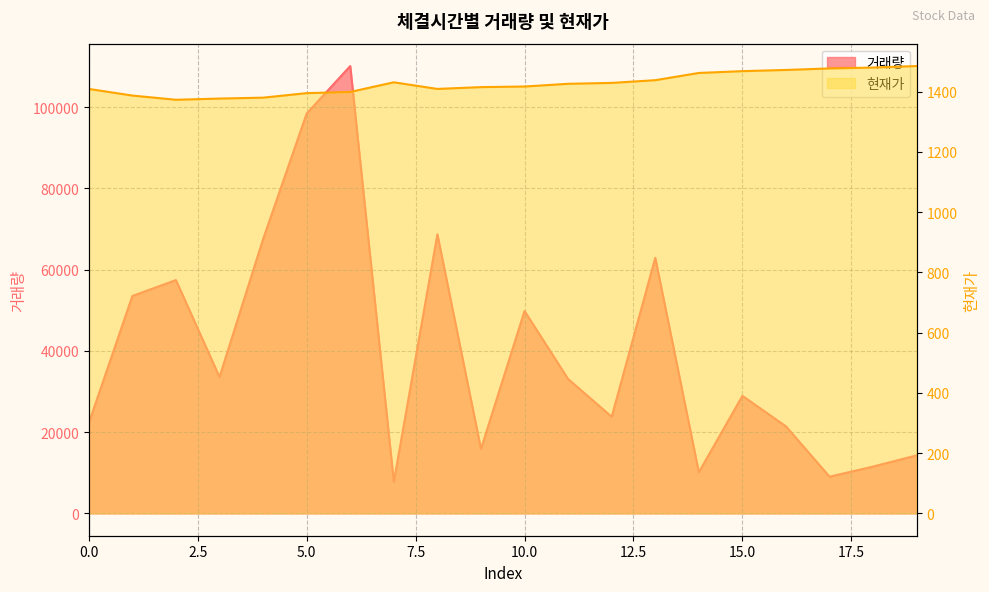

Which series has the largest range (max minus min)?

거래량